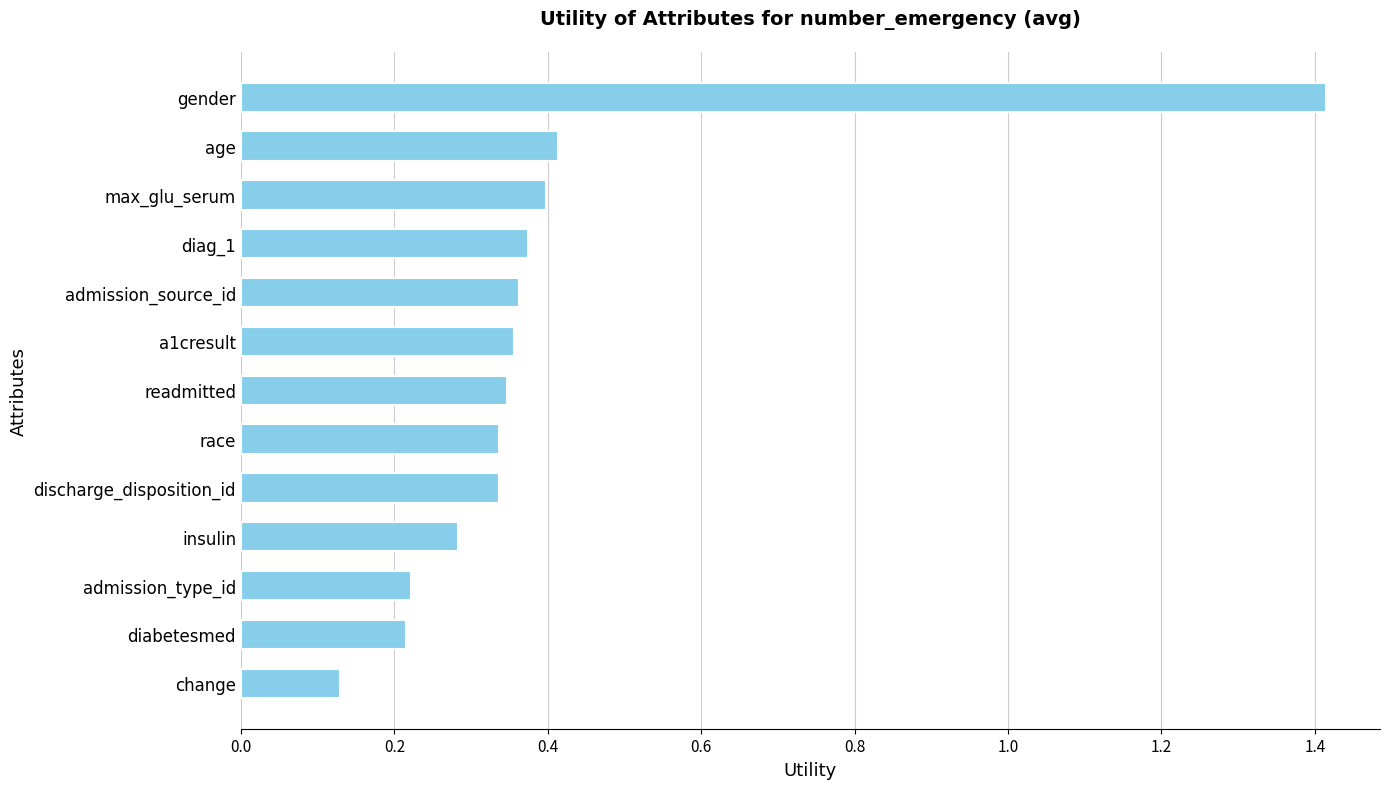

How many bars are there in total?

13